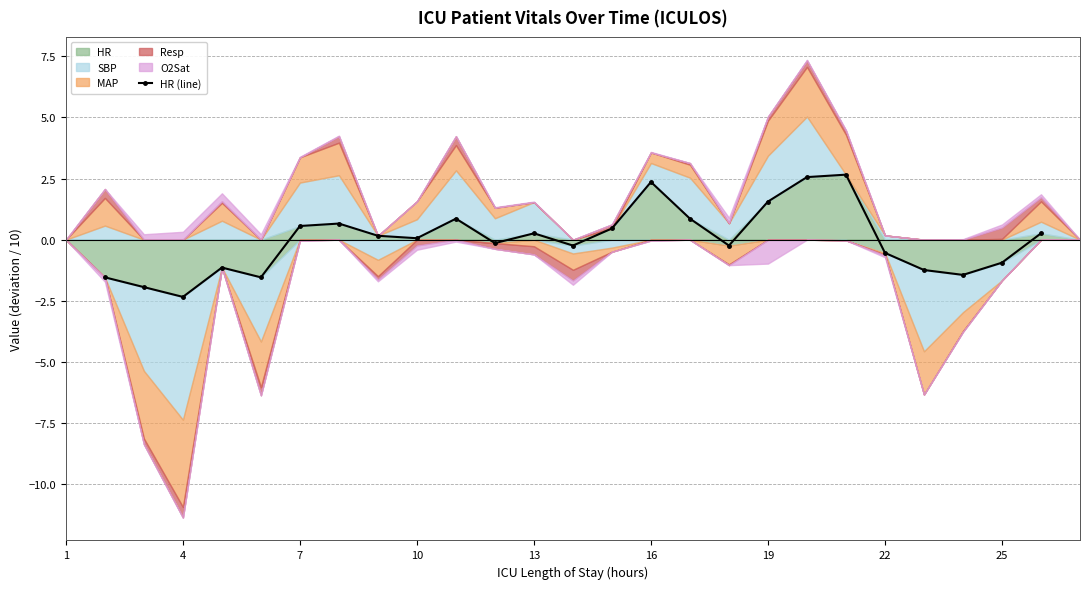

Between 19 and 22, which is larger?

19